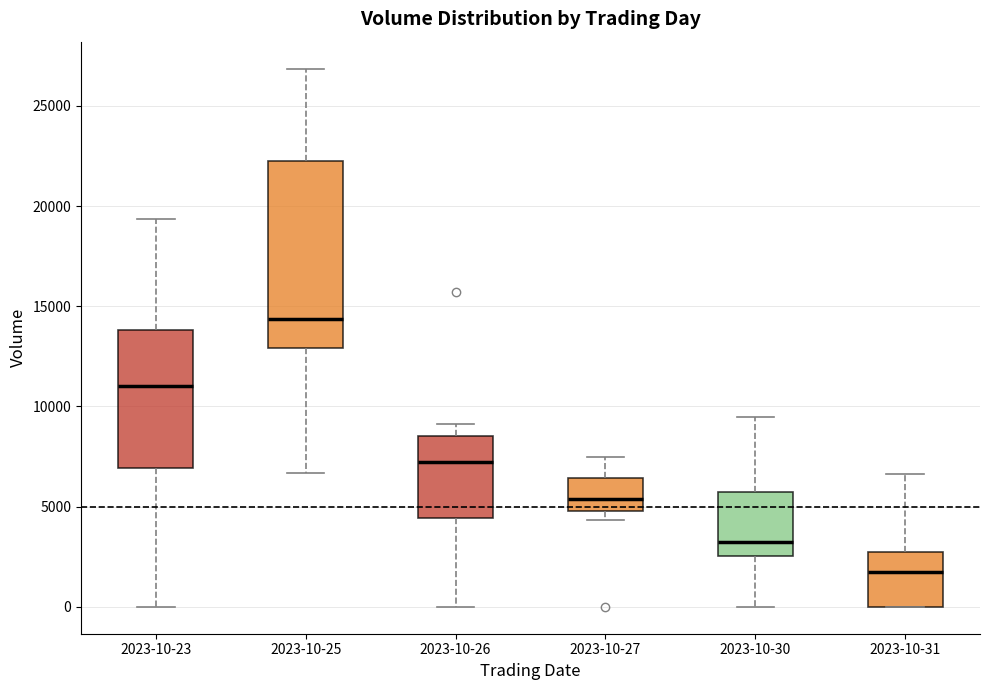

Which box's median line is the highest?

2023-10-25